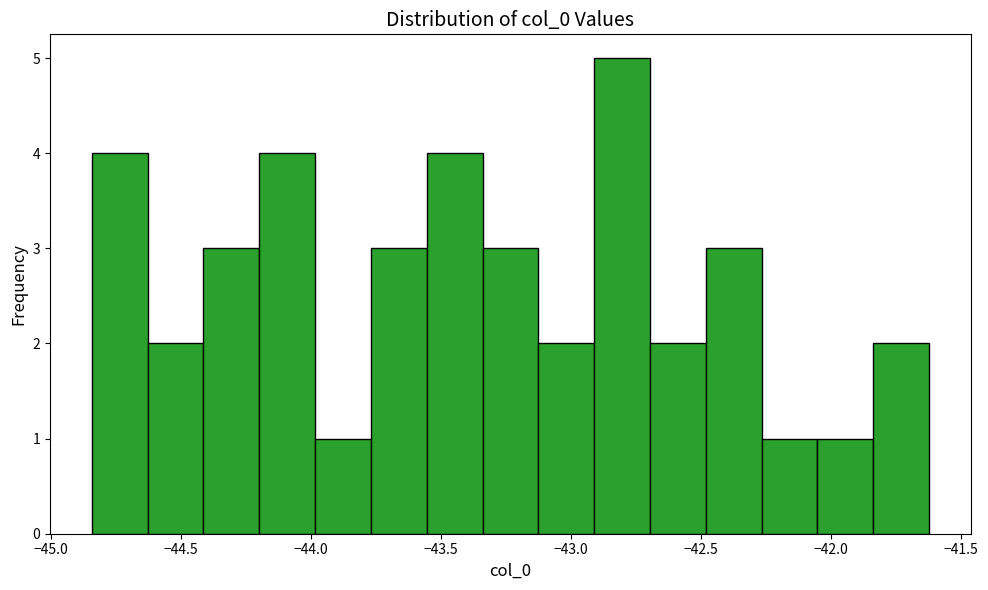

Reading left to right, list every bar in this chart as the range it spans on the x-axis followed by its height. Neither the bar edges nor the heights are printed on the chart, so give them approximately, as read against the axes.

-44.85 to -44.65: 4
-44.65 to -44.40: 2
-44.40 to -44.20: 3
-44.20 to -44.00: 4
-44.00 to -43.75: 1
-43.75 to -43.55: 3
-43.55 to -43.35: 4
-43.35 to -43.15: 3
-43.15 to -42.90: 2
-42.90 to -42.70: 5
-42.70 to -42.50: 2
-42.50 to -42.25: 3
-42.25 to -42.05: 1
-42.05 to -41.85: 1
-41.85 to -41.60: 2